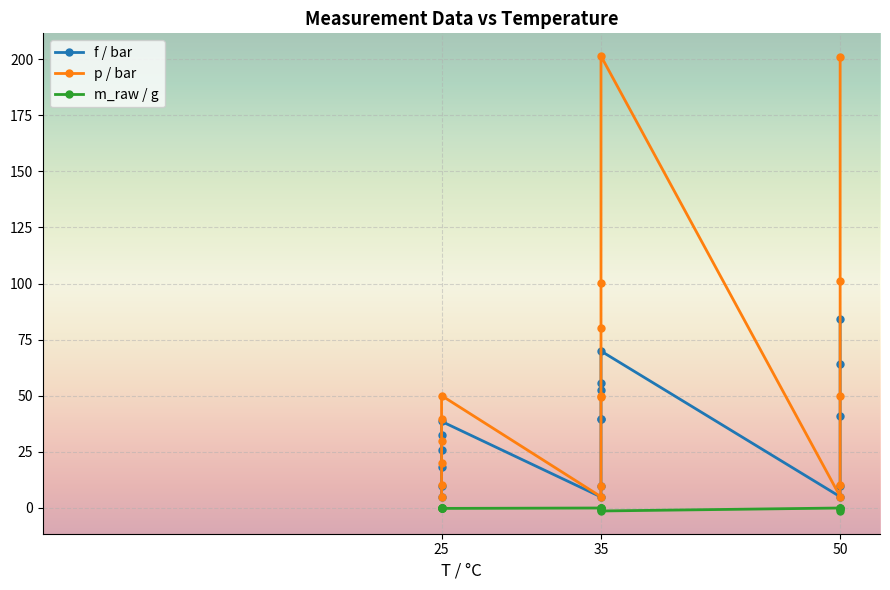

True or false: f / bar and p / bar intersect in this chart.

False